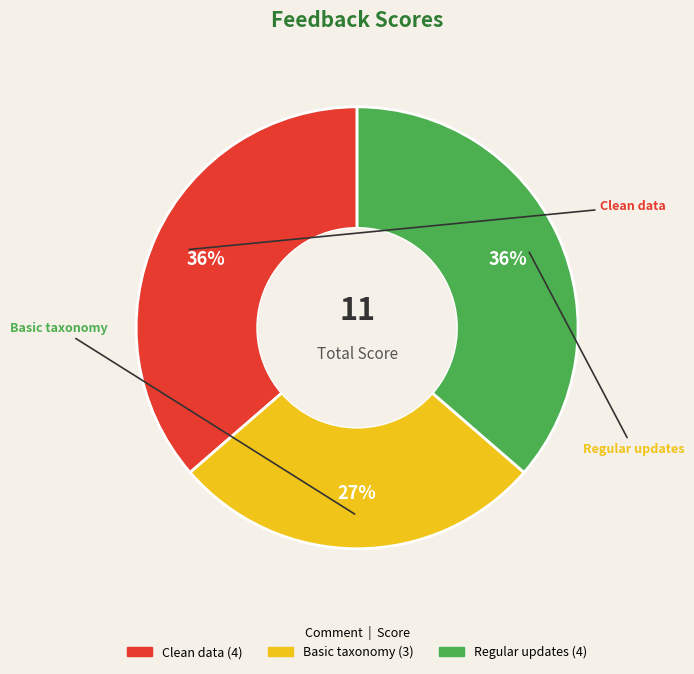

Count the number of slices in the pie.

3